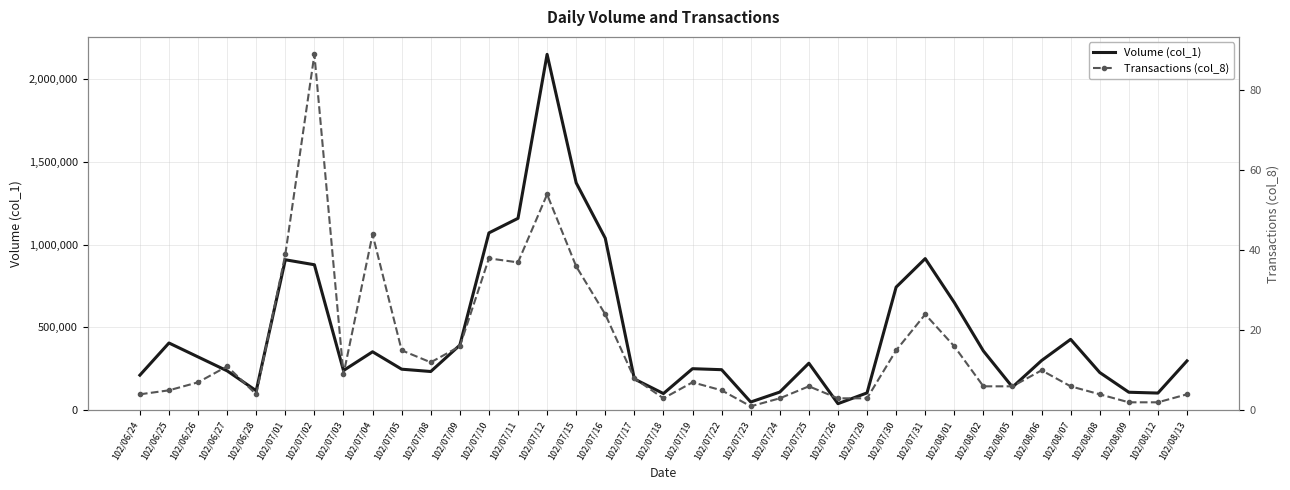

What is the label of the 20th point from the right?

102/07/17